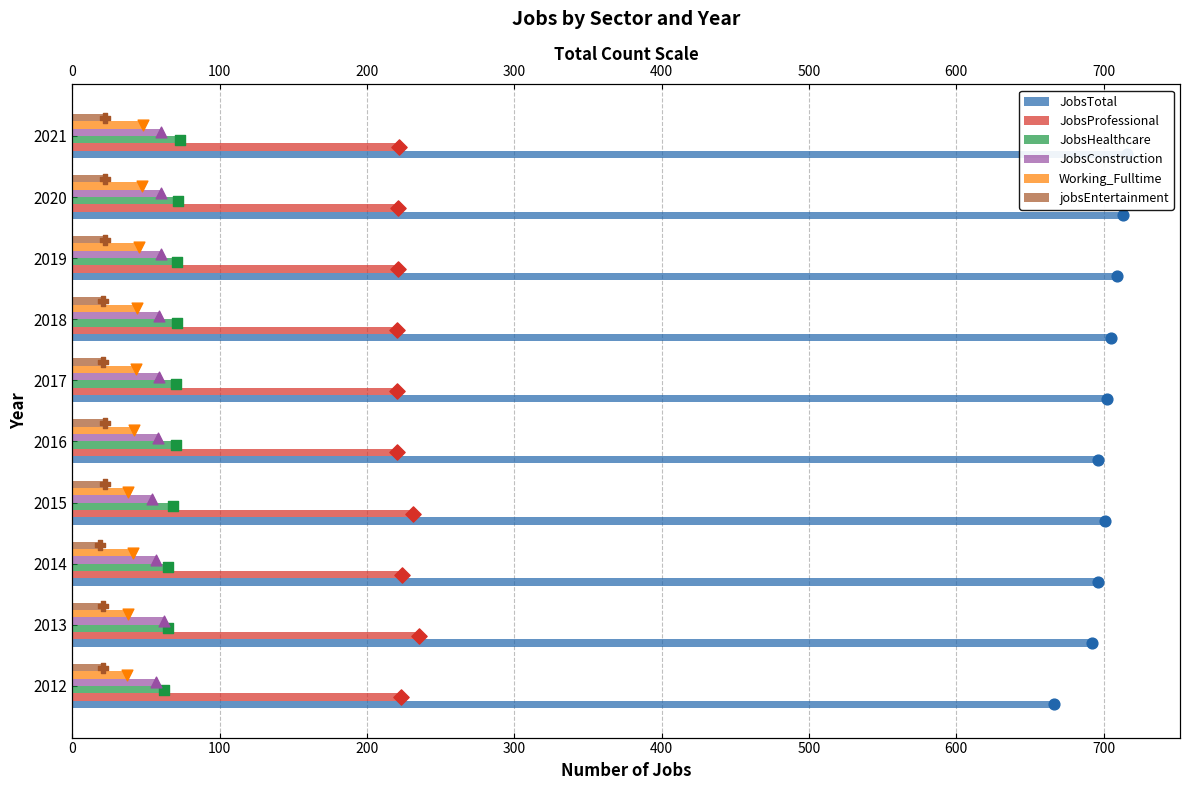

Is the value of jobsEntertainment at 2019 greater than the value of JobsTotal at 2013?

No